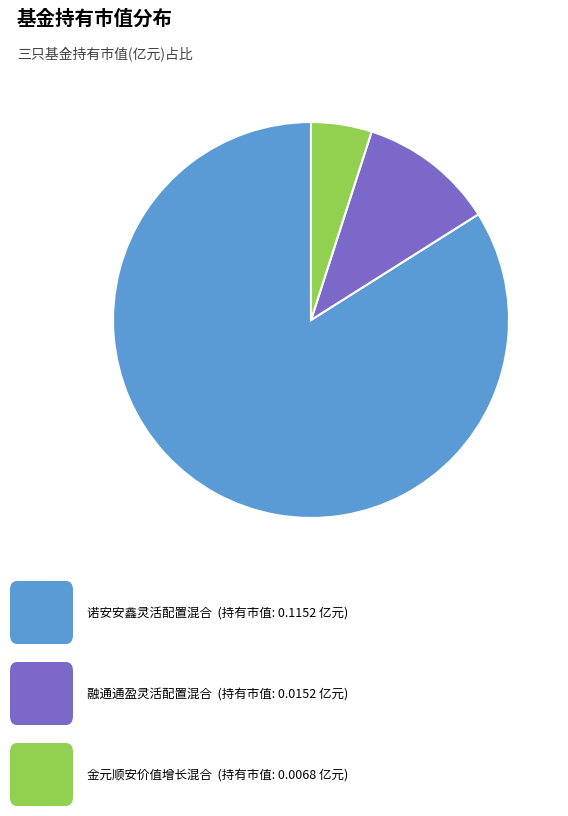

Does any single category account for the majority?

Yes